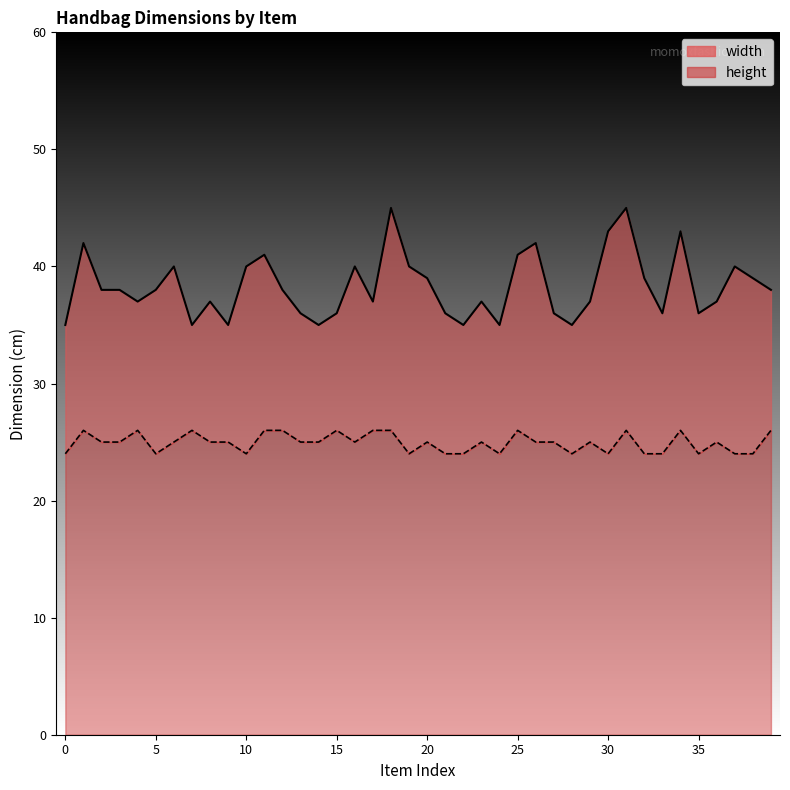

What is the minimum value shown in the chart?

24